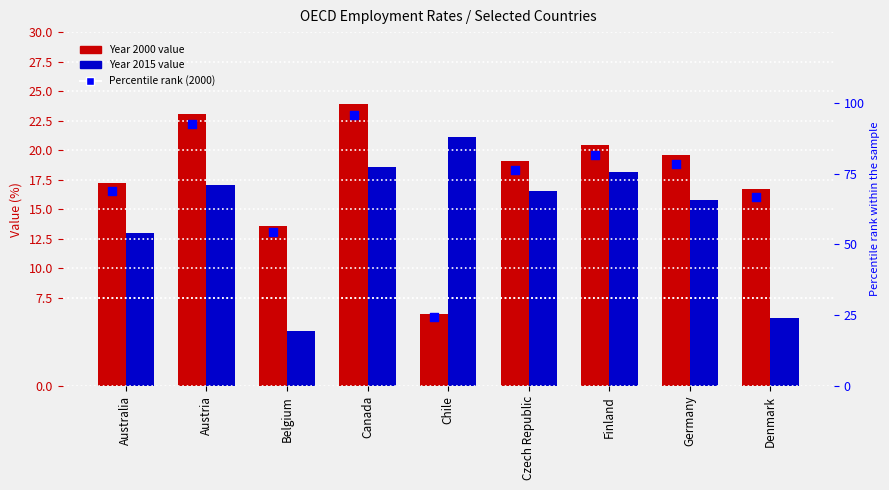

Is the value of Year 2015 at Australia greater than the value of % of max (2000) at Austria?

No